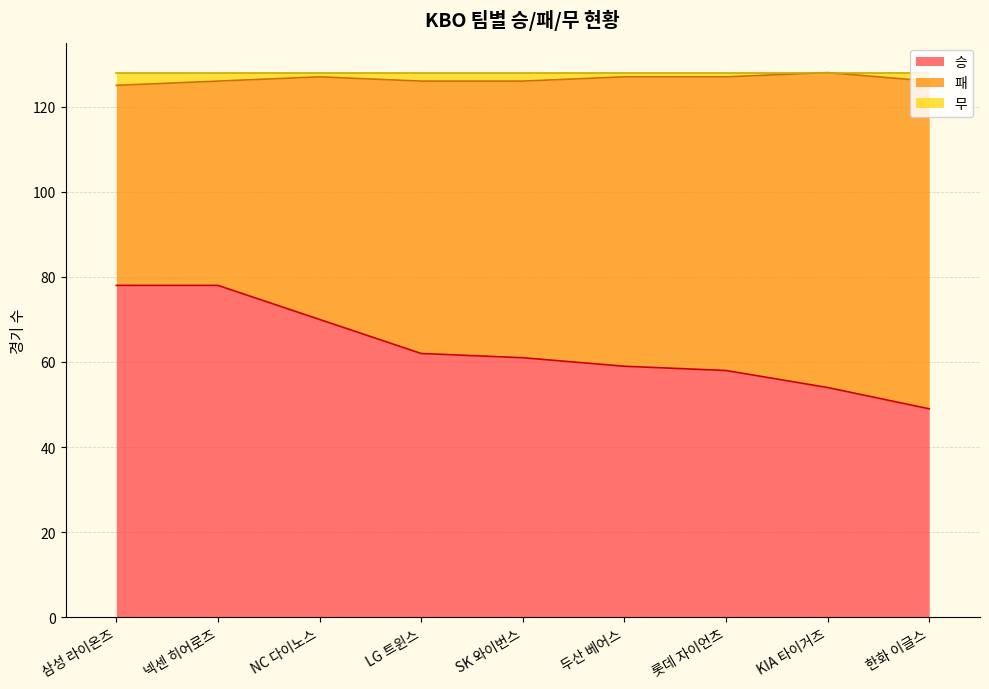

What is the difference between the maximum and minimum values in the 승 series?

29